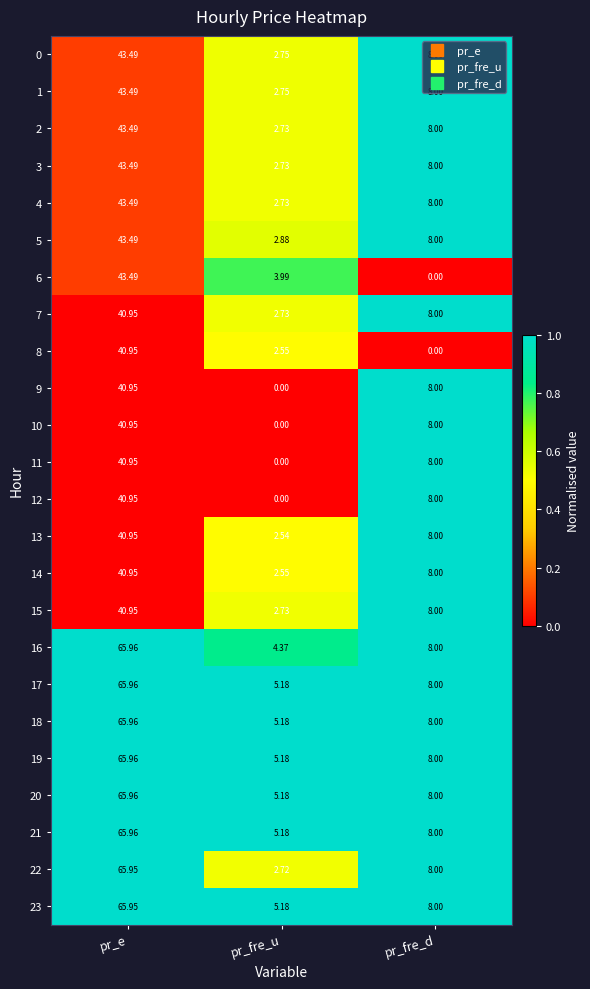

Which category has the highest value in the 19 series?

pr_e